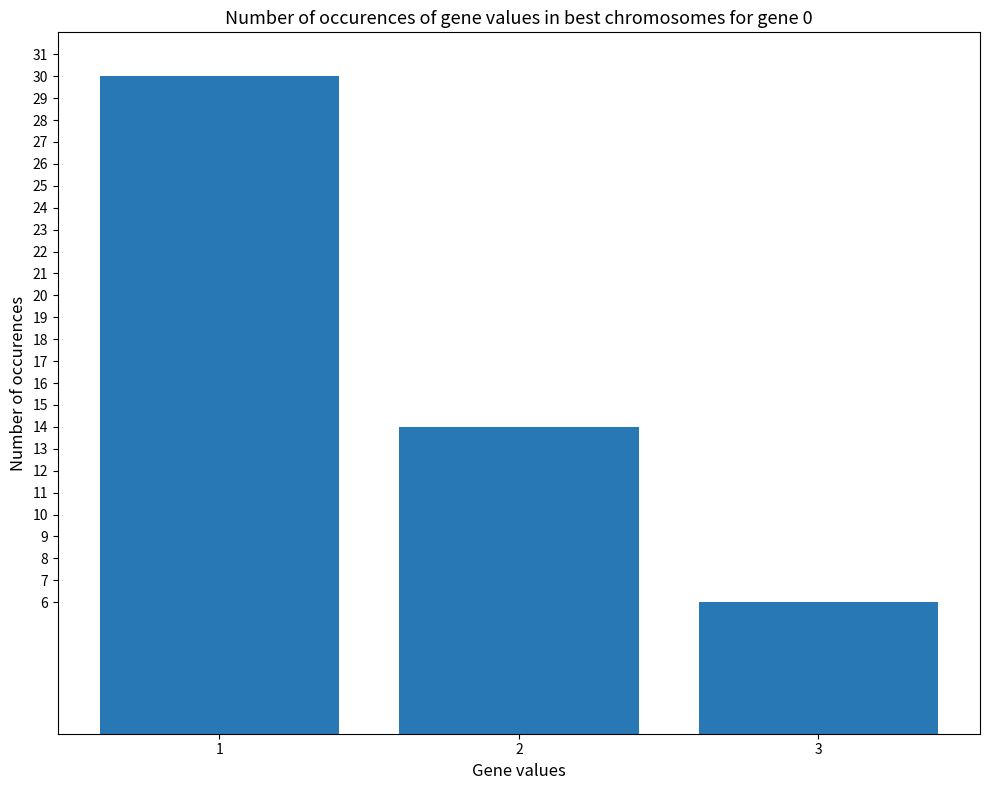

What is the minimum value shown in the chart?

6